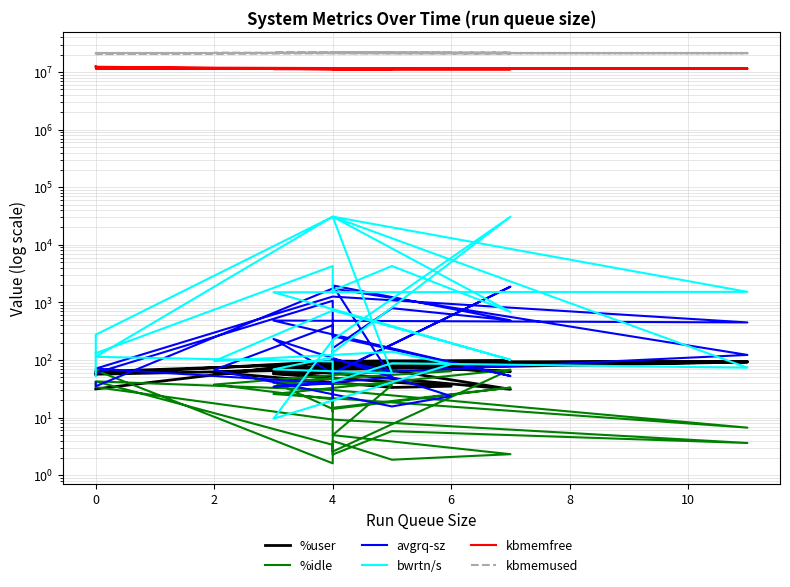

In avgrq-sz, how many points are lower than both neighbors (excluding endpoints)?

12